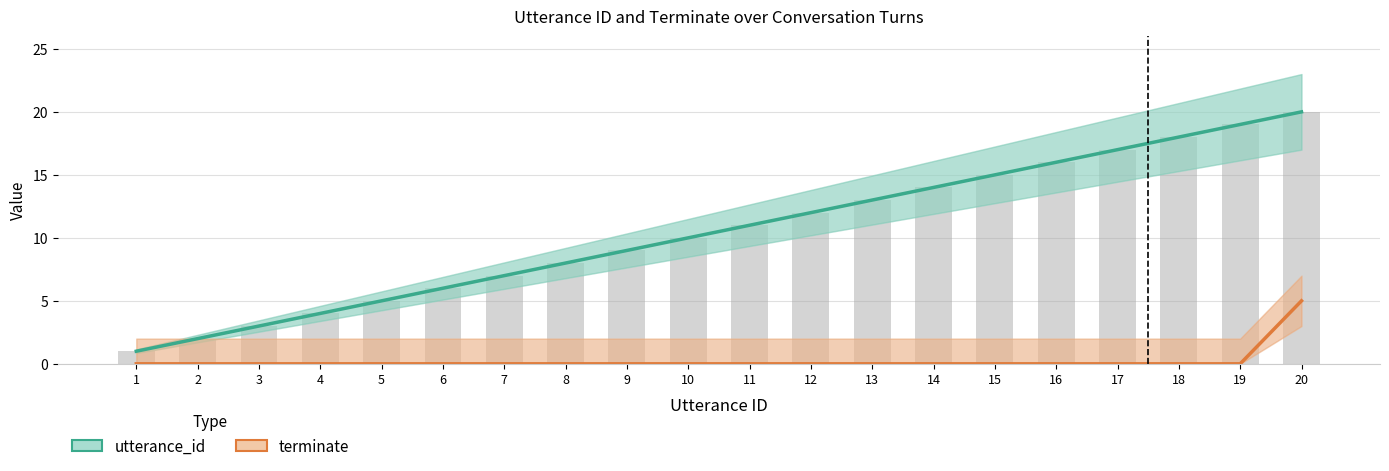

What is the maximum value shown in the chart?

20